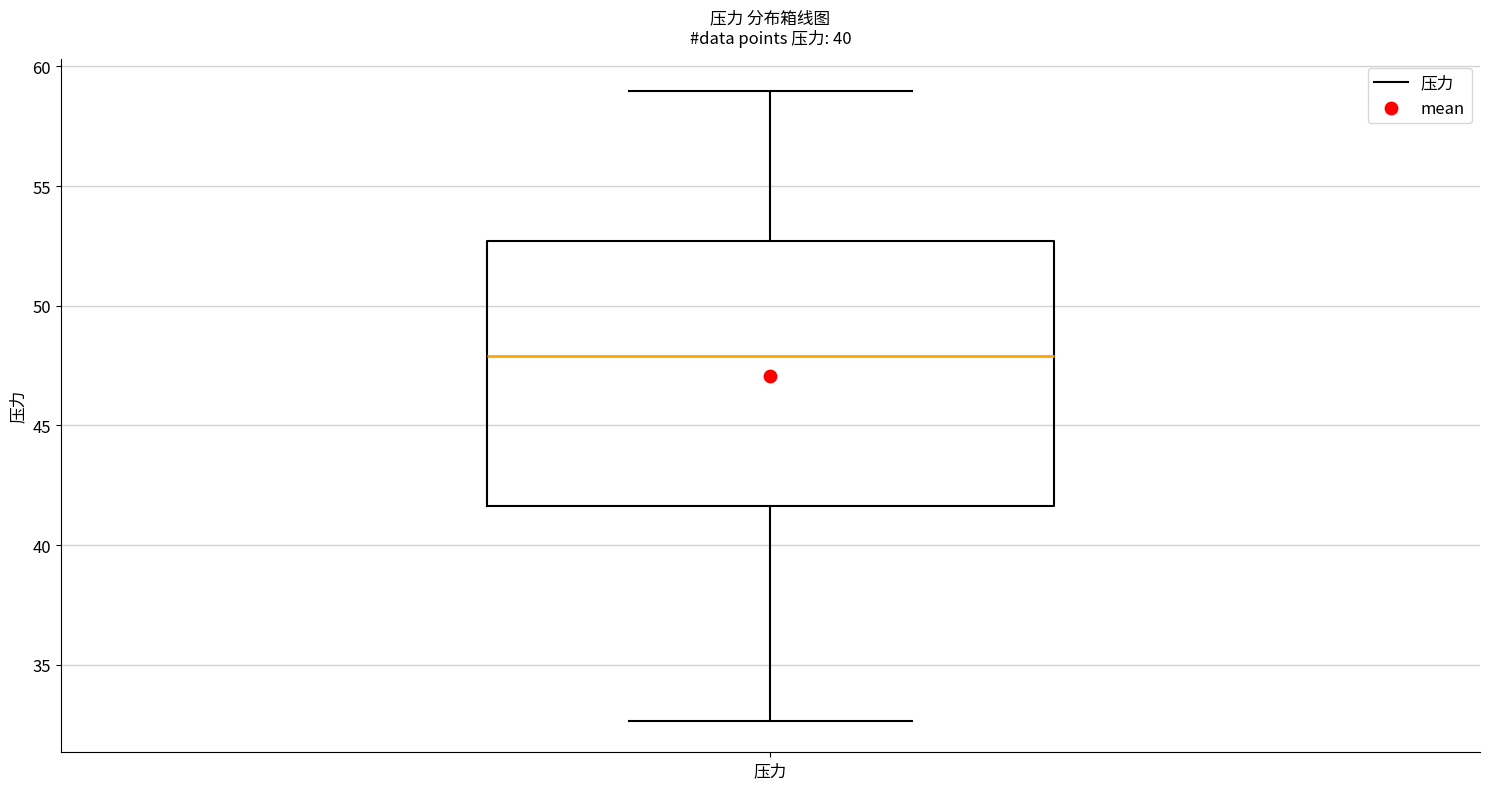

Transcribe this box plot: give where the median line is, the range the box spans, and where the two whiskers end, as read against the y-axis. The values are not printed on the chart, so give them approximately, as read against the axis.

median 48.0, box 41.5 to 52.5, whiskers 32.5 to 59.0